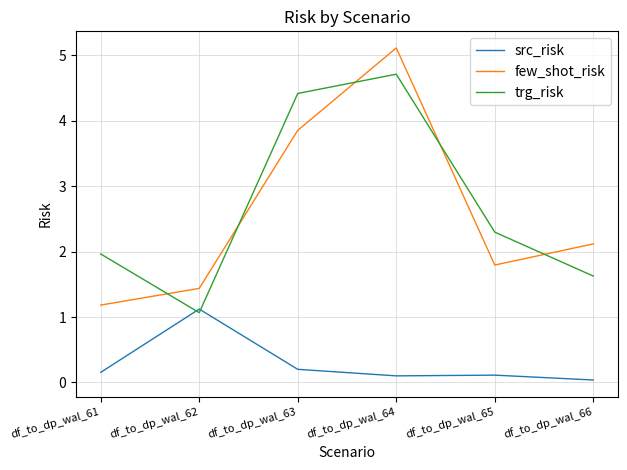

What is the difference between the maximum and minimum values in the trg_risk series?

3.6